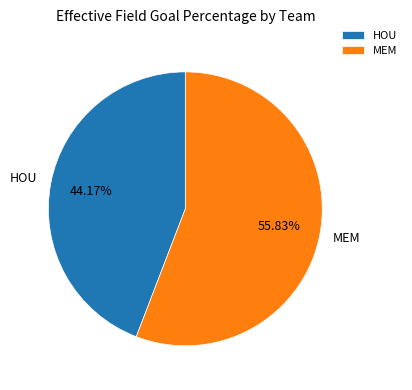

Which category has the biggest portion of the pie?

MEM